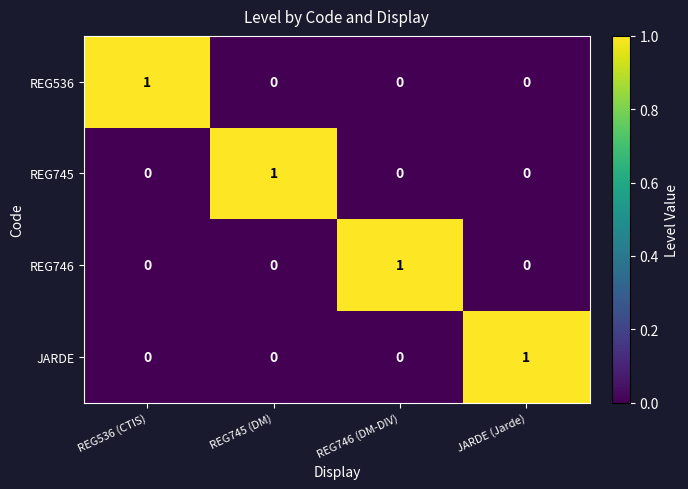

Count the number of data series in this chart.

4